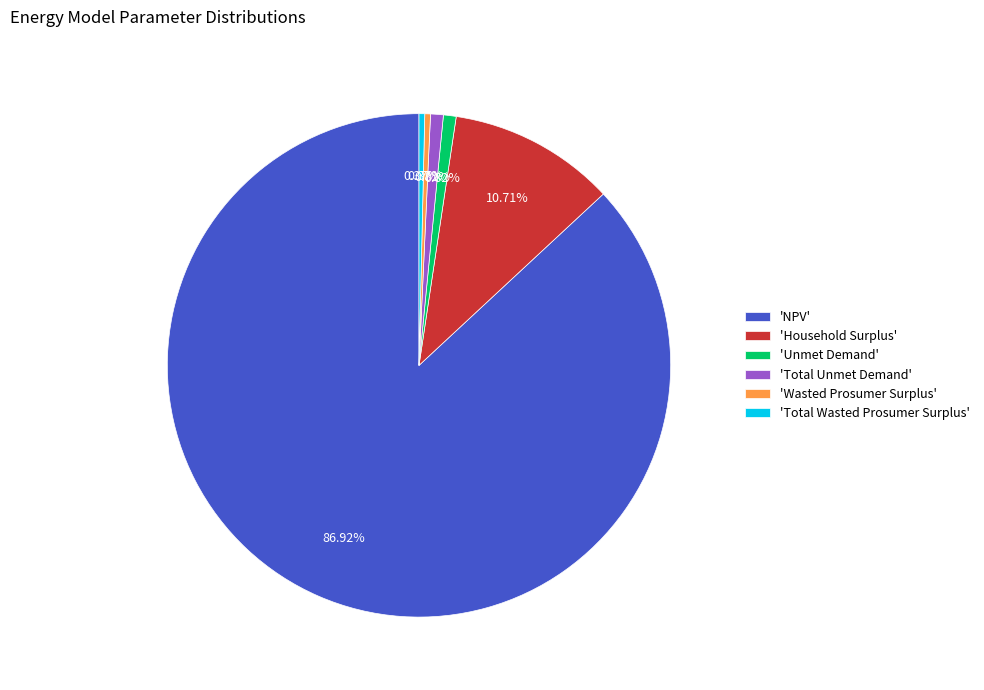

Is there any slice that represents more than half of the pie?

Yes